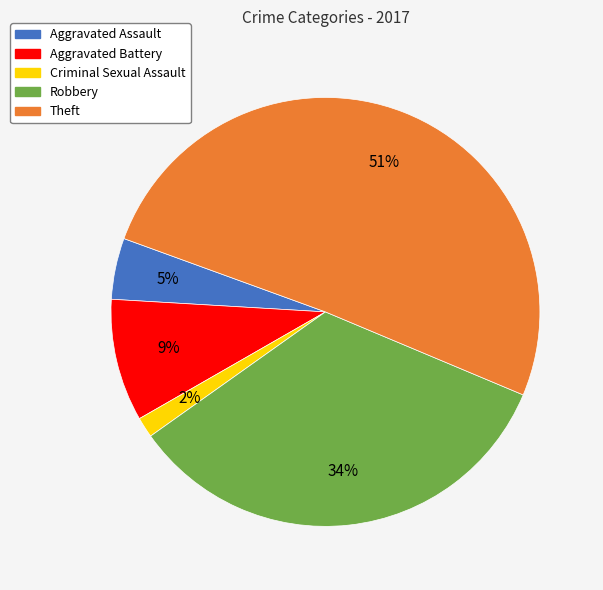

Does Criminal Sexual Assault account for over 50% of the chart?

No